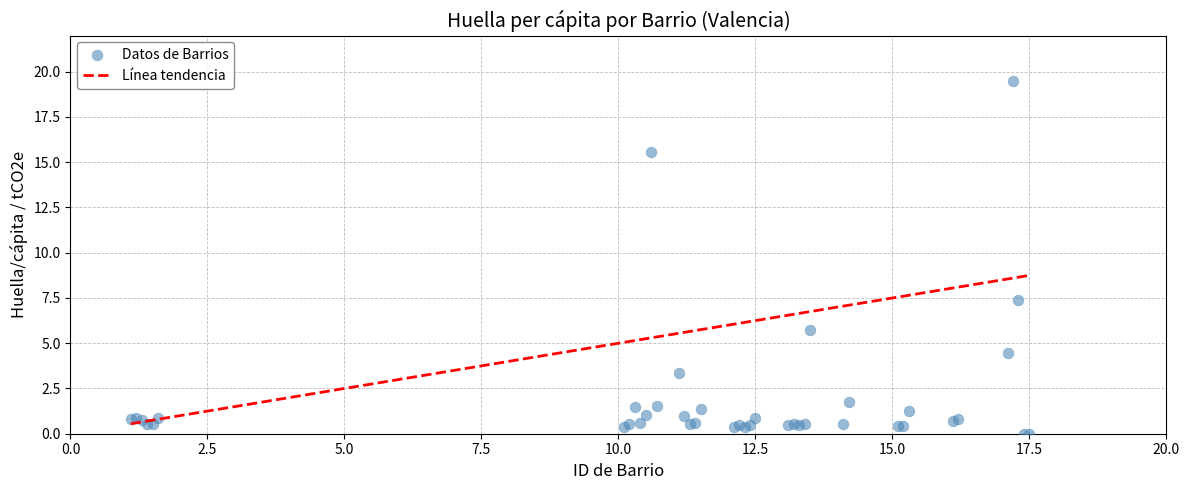

What Y value in the scatter plot is closest to 9?

7.4